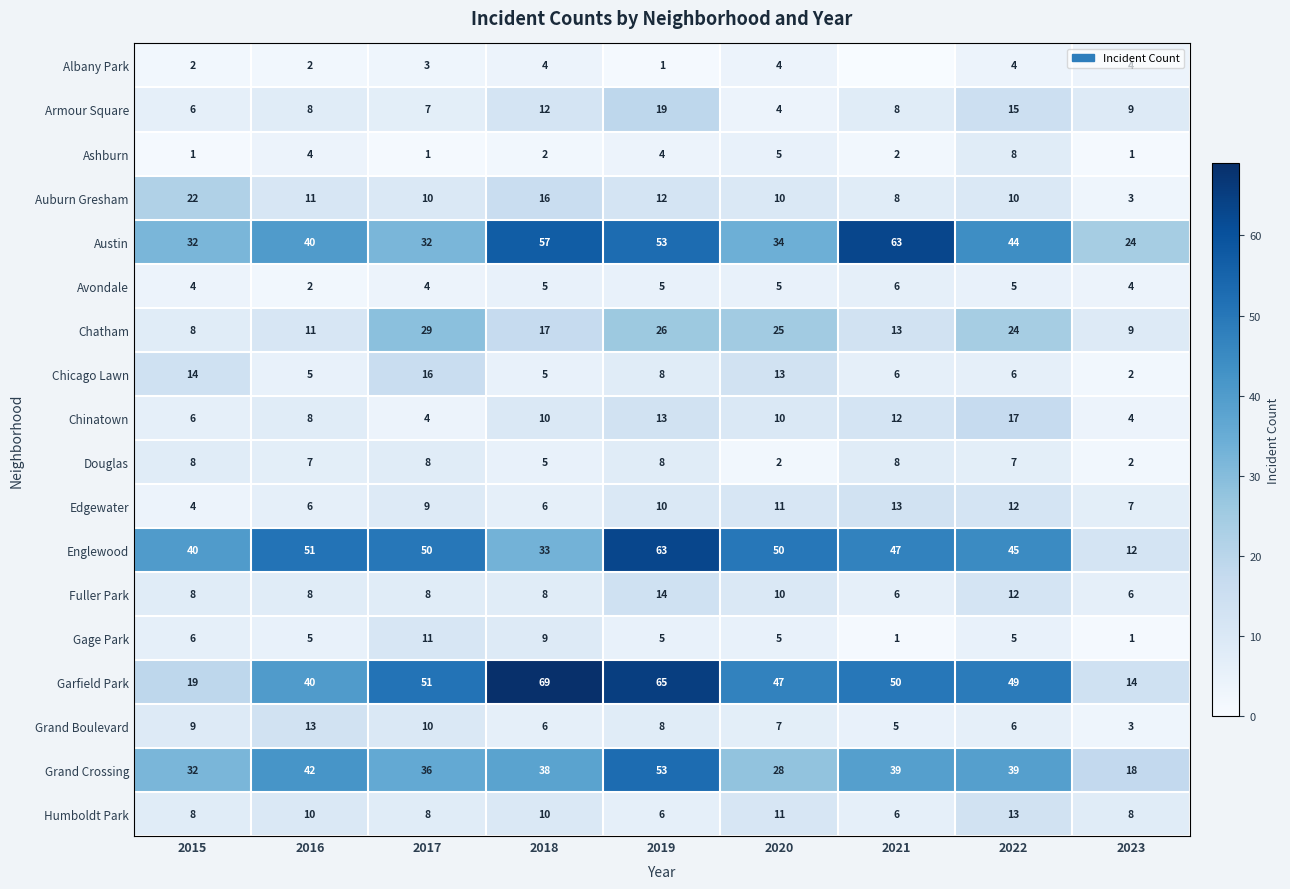

What is the sum of all Garfield Park values?

404